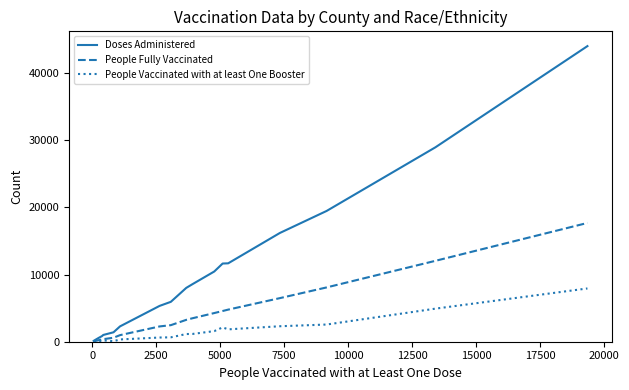

Which series has the largest range (max minus min)?

Doses Administered